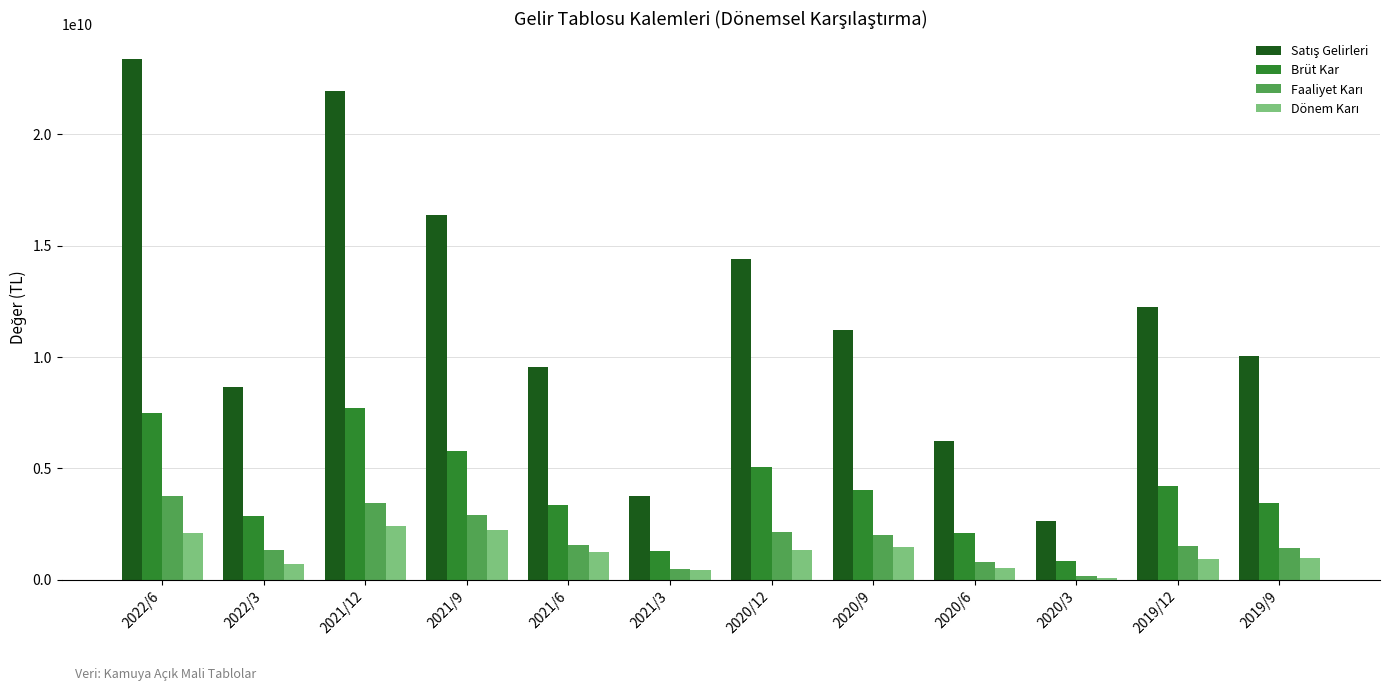

What is the spread (max minus min) of values at 2020/3?

2527201000